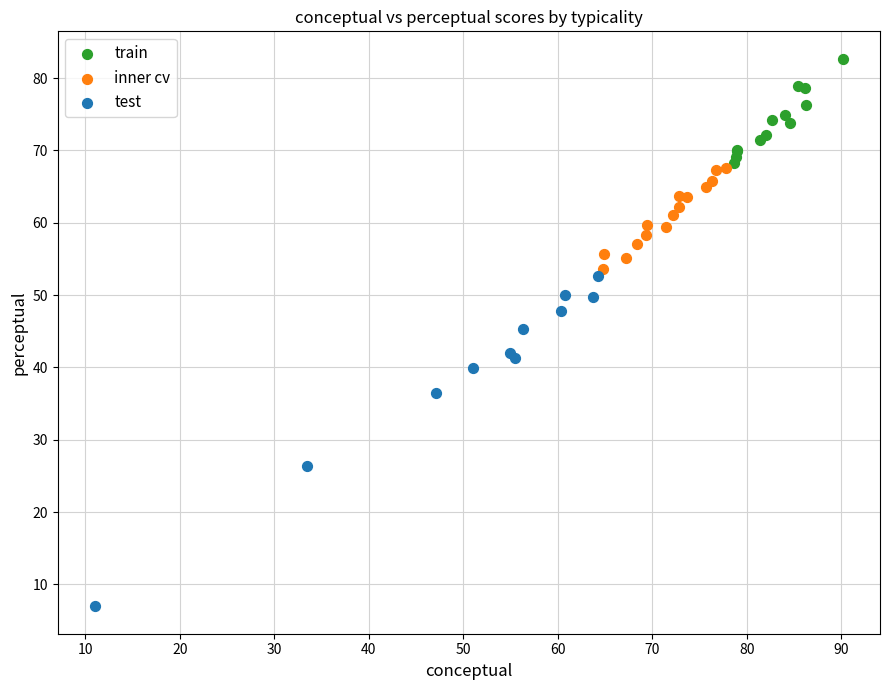

Which series reaches the maximum Y coordinate?

train